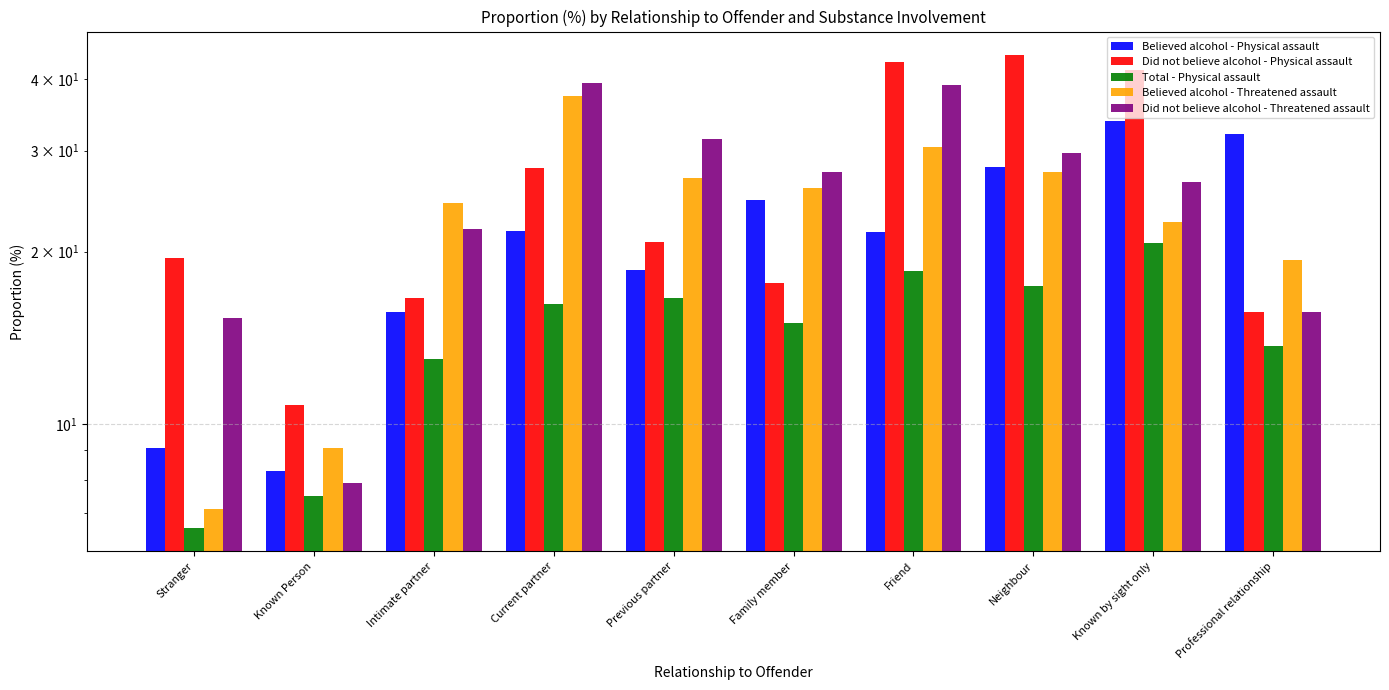

What is the difference between the highest and lowest values at Known by sight only?

20.8